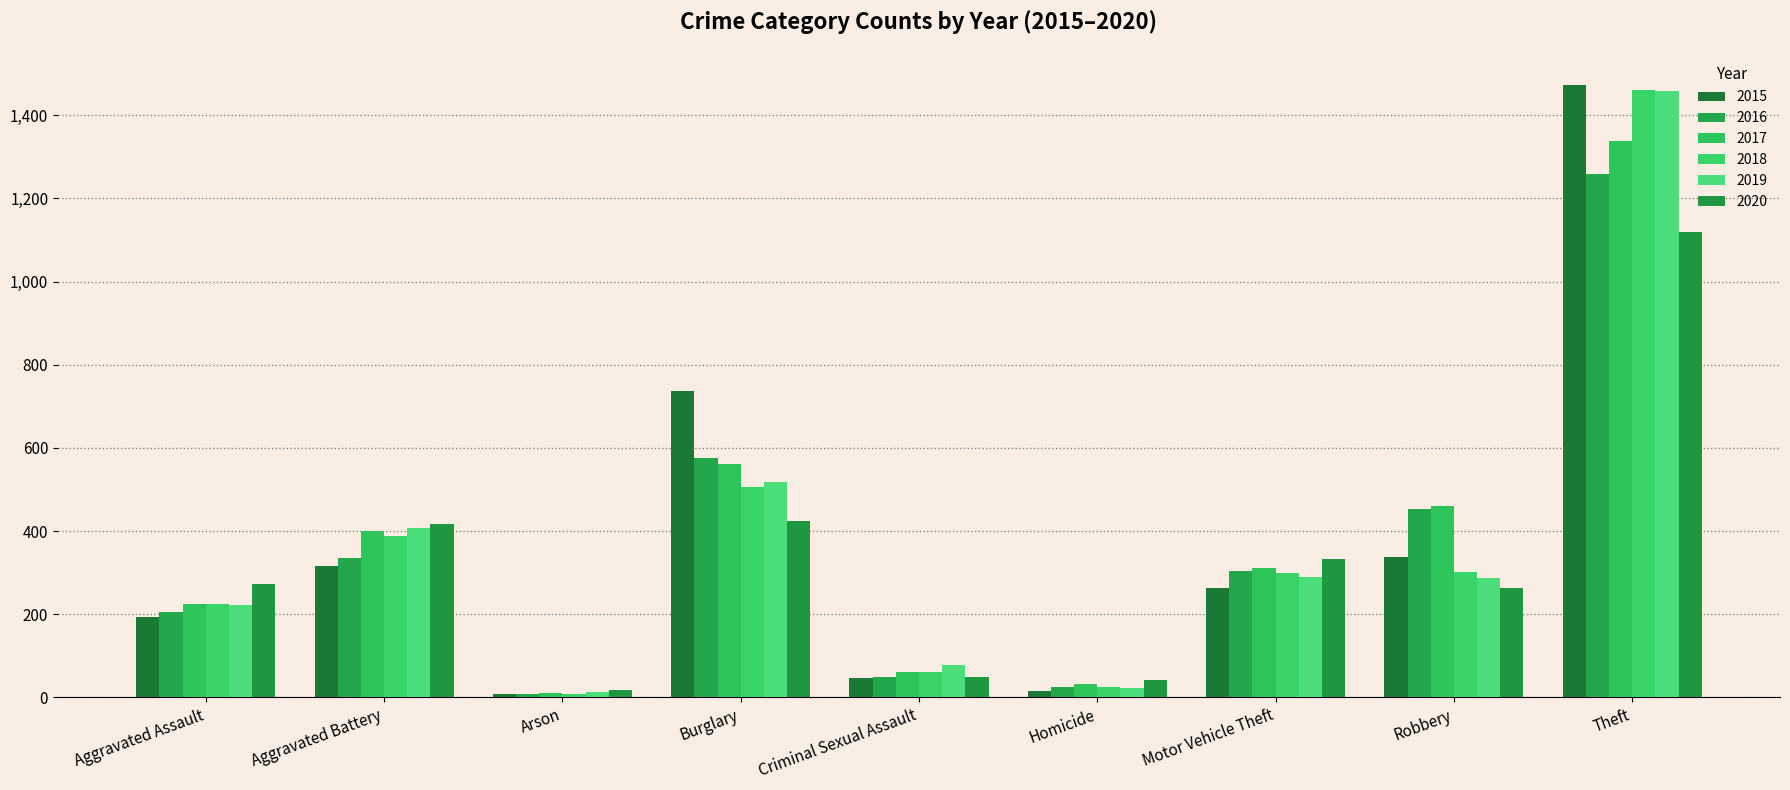

The value of 2016 at Motor Vehicle Theft is 143. True or false?

False